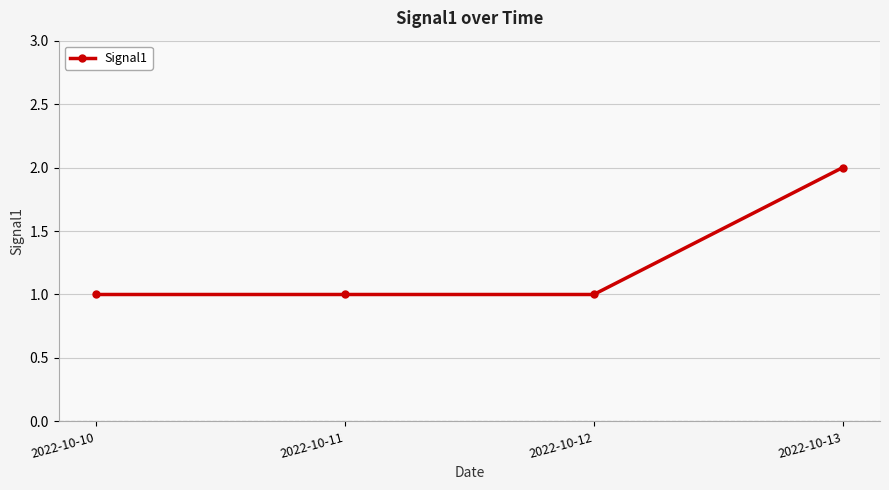

What is the minimum value shown in the chart?

1